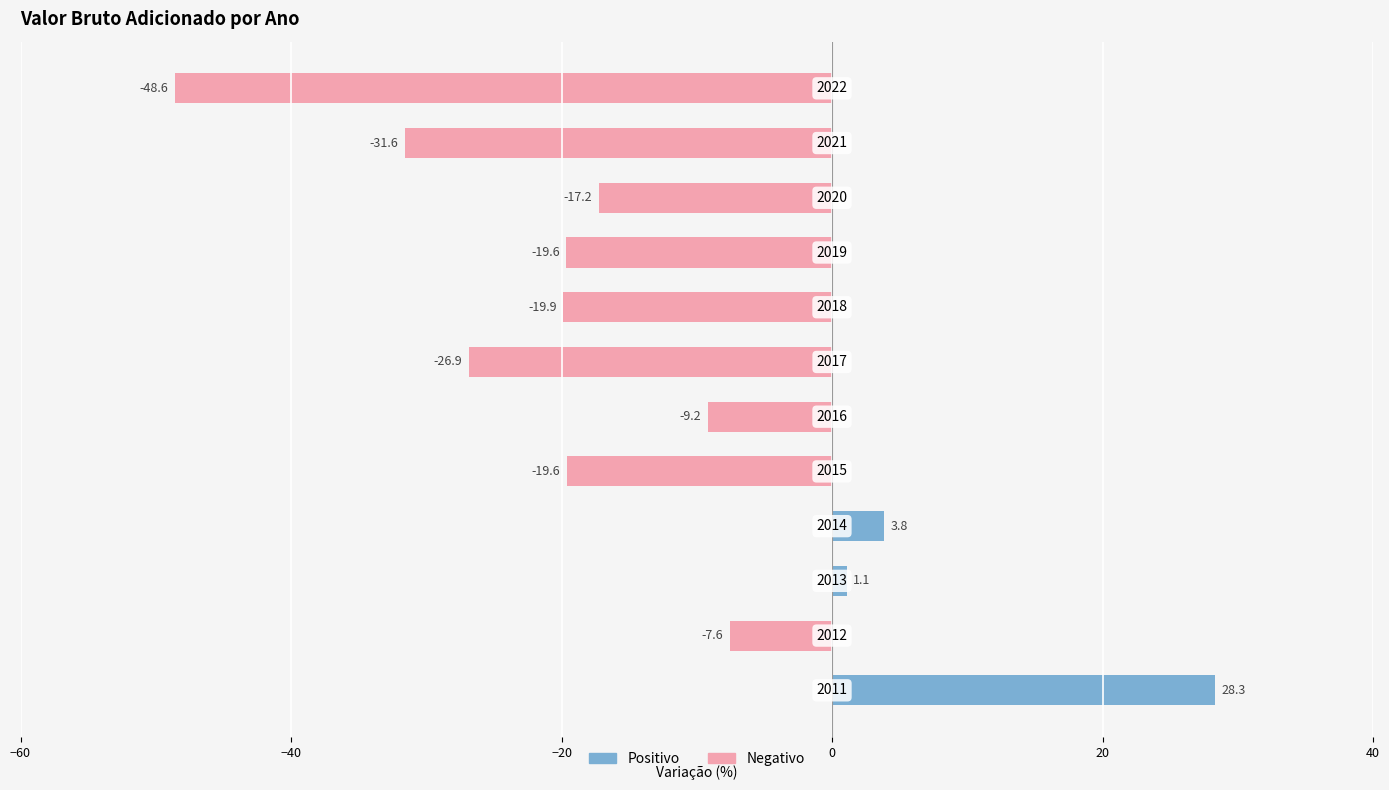

Reading left to right, transcribe all the data shown in this chart.

Positivo: 28.3	0.0	1.1	3.8	0.0	0.0	0.0	0.0	0.0	0.0	0.0	0.0
Negativo: 0.0	-7.6	0.0	0.0	-19.6	-9.2	-26.9	-19.9	-19.6	-17.2	-31.6	-48.6